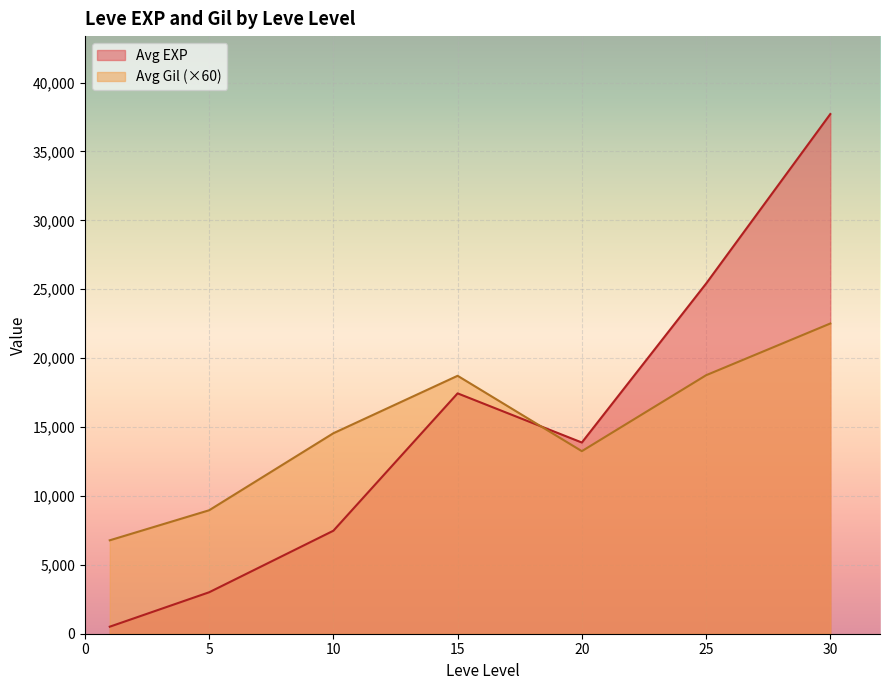

At which category does Avg EXP reach its first local valley?

20